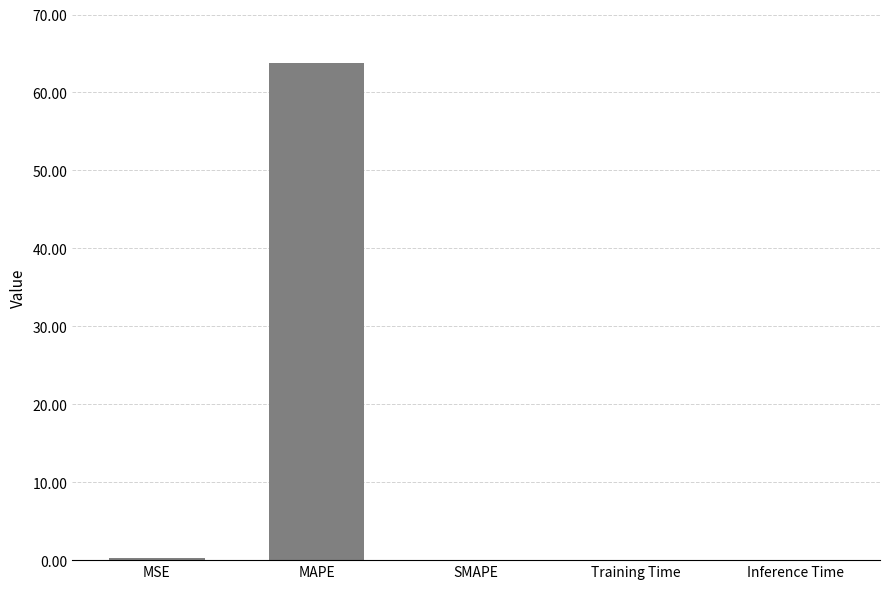

What is the sum of the values at MSE and Training Time?

0.3